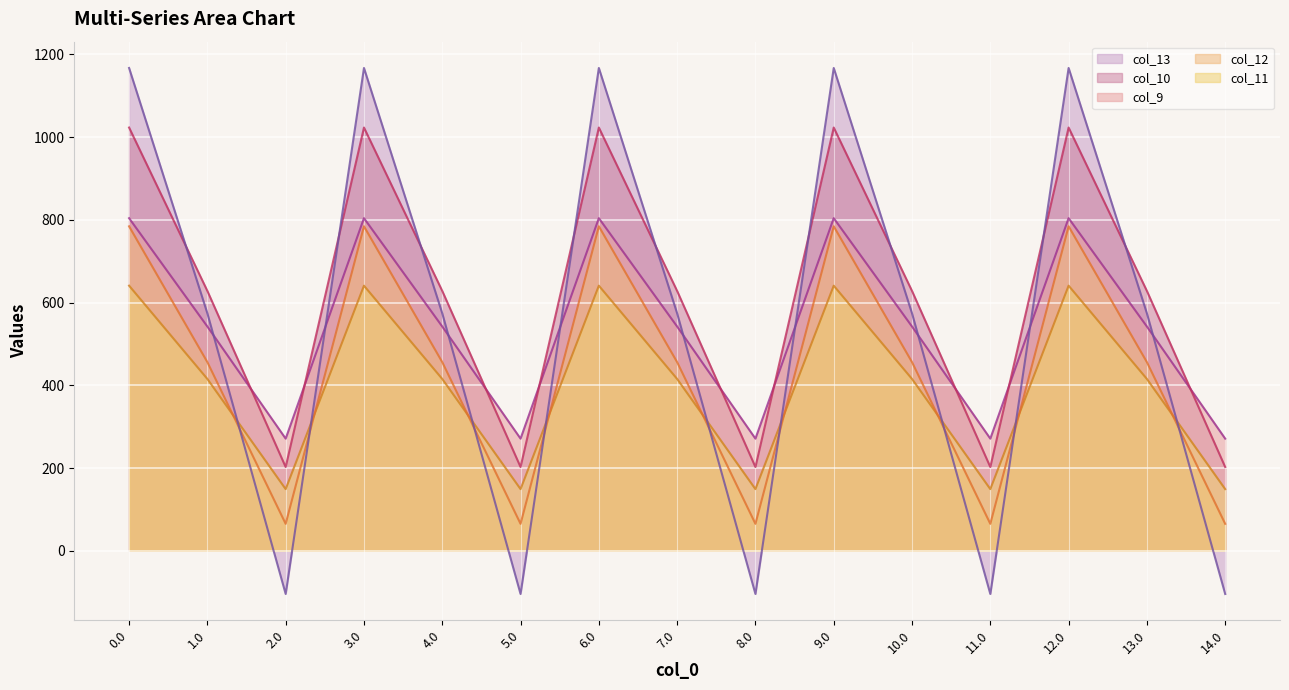

What is the minimum value for col_10?

202.5